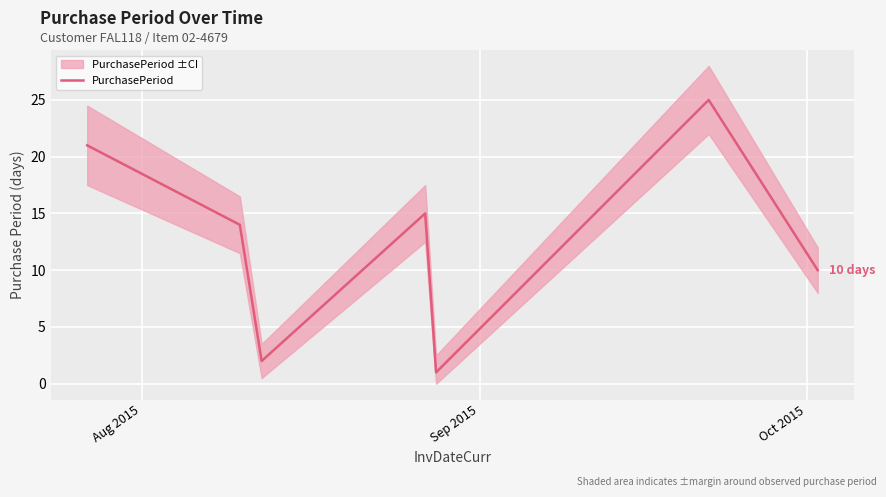

How many categories are shown in the chart?

7